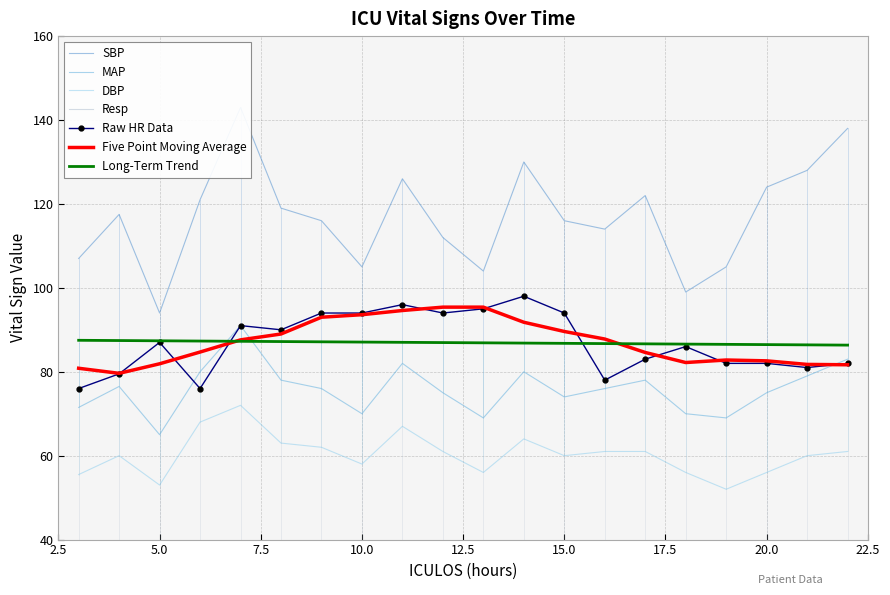

True or false: MAP and Long-Term Trend intersect in this chart.

True